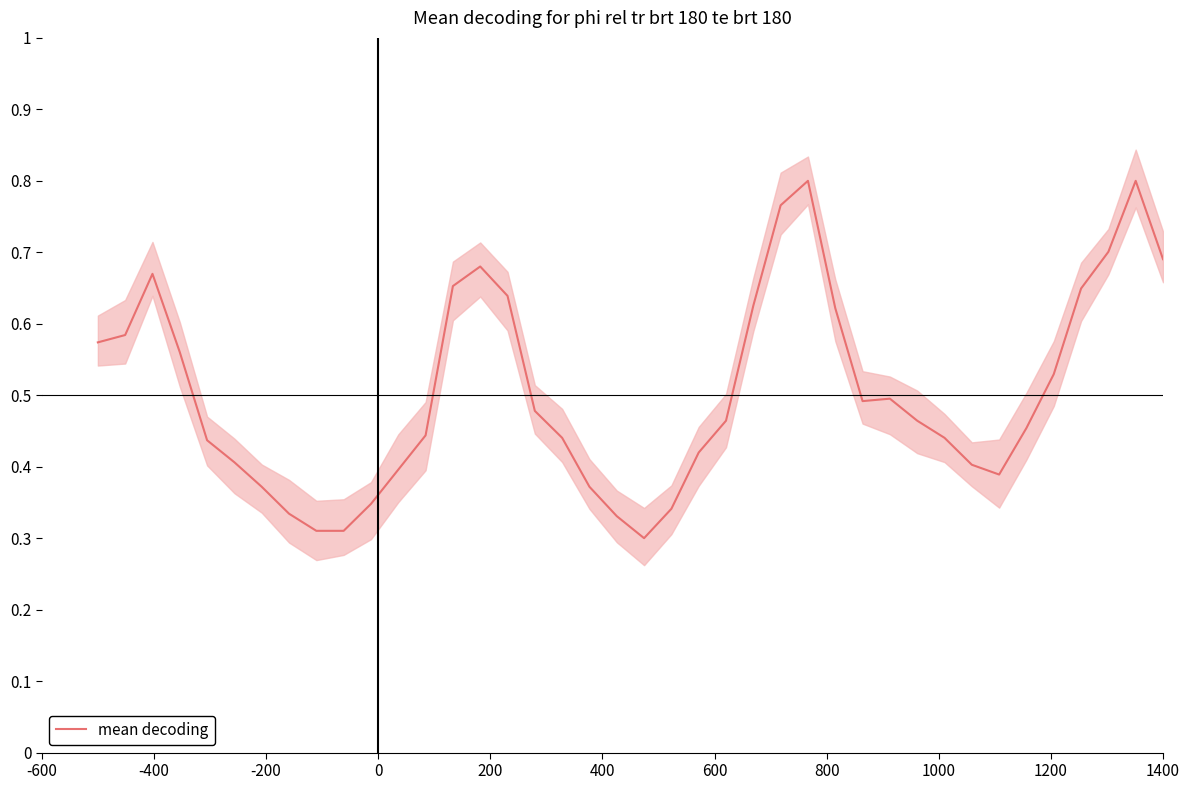

What is the maximum value shown in the chart?

0.8